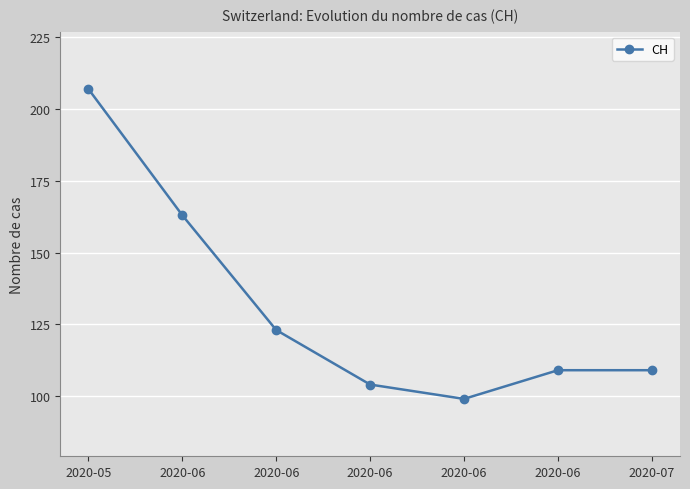

How many series are shown in this chart?

1